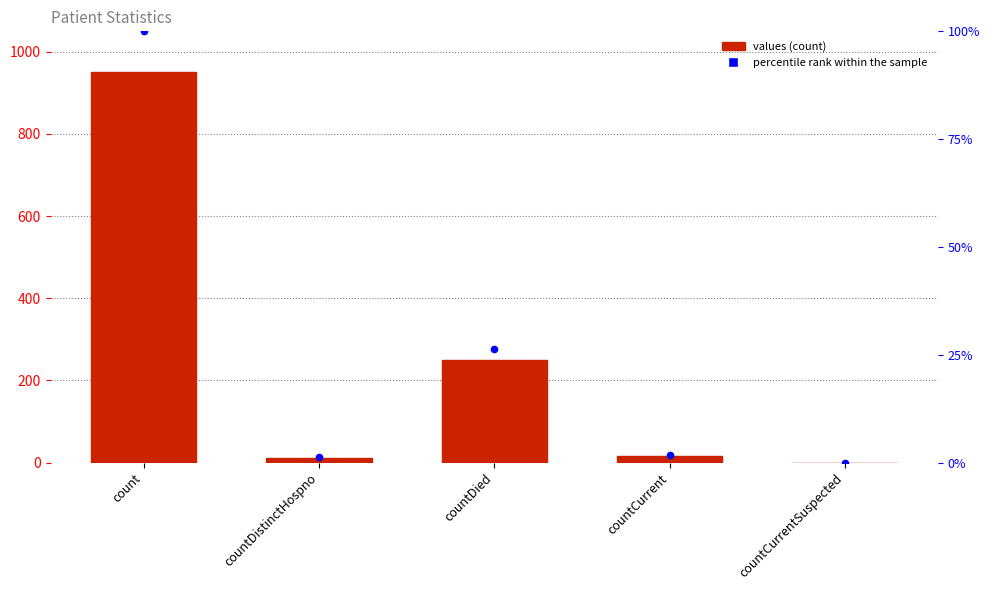

What are all the series names shown in the legend?

values, percentile rank within the sample